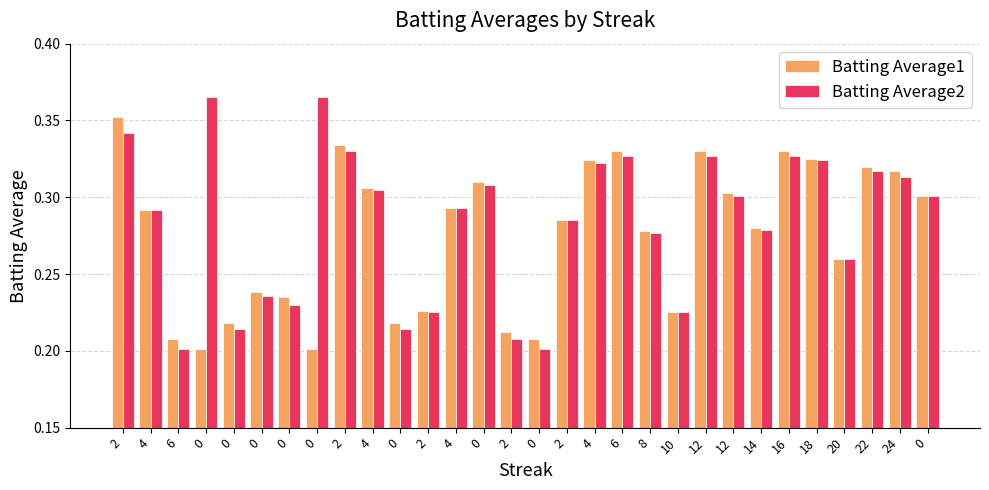

What are all the series names shown in the legend?

Batting Average1, Batting Average2